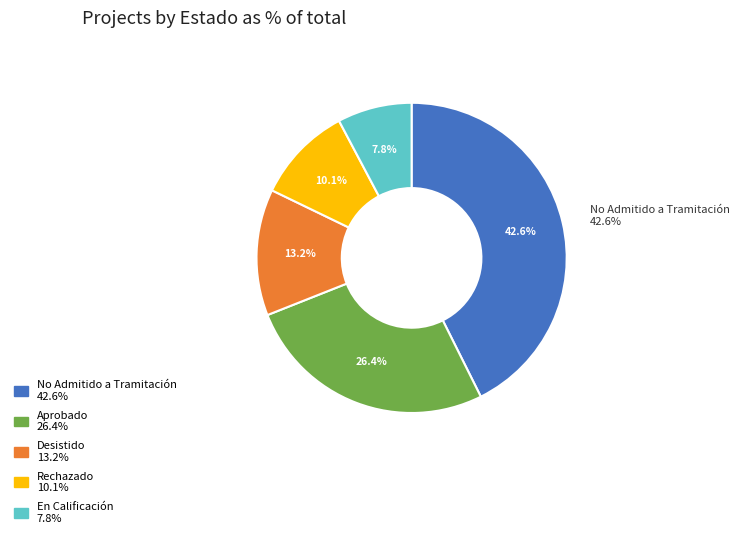

Is it true that En Calificación is 1% of the pie?

False